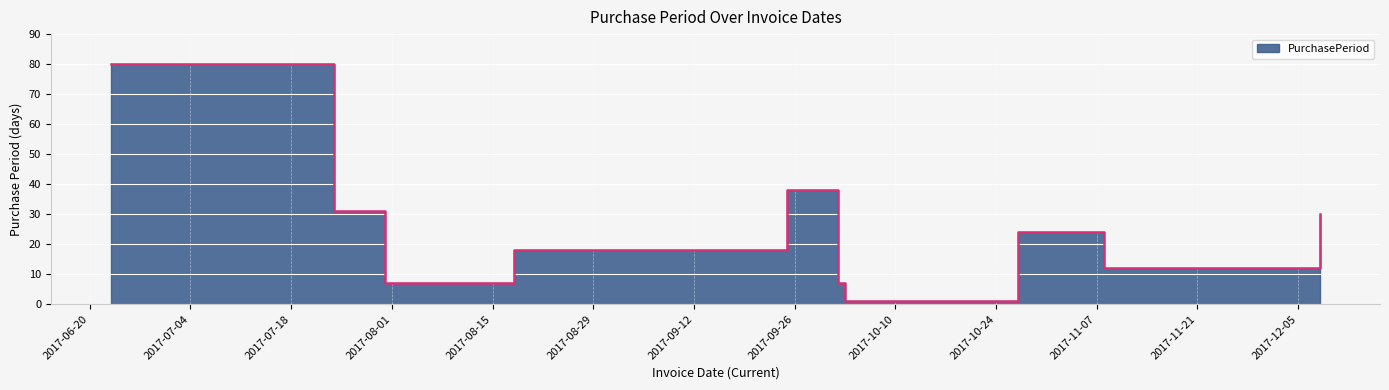

Is it true that the value at 2017-09-25 is 38?

True